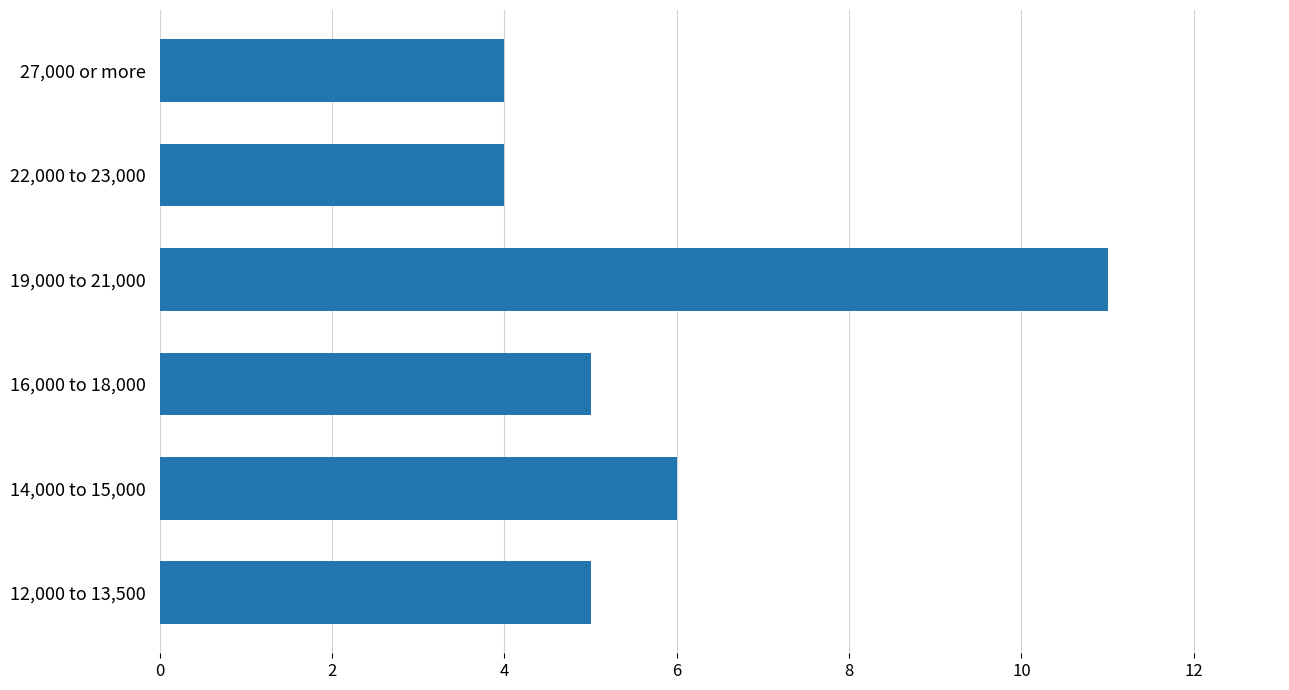

What is the smallest value displayed?

4